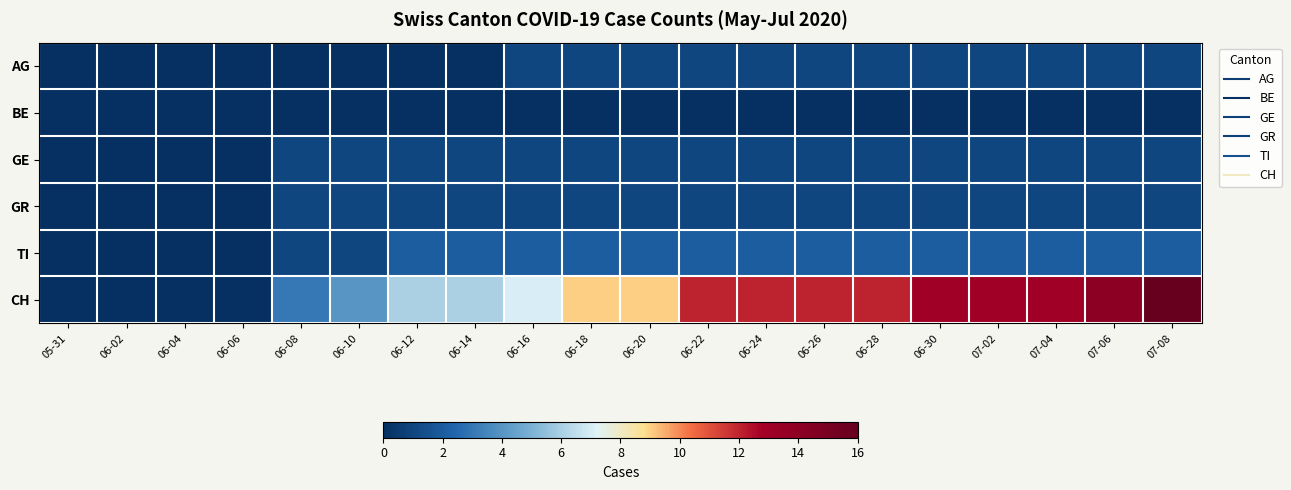

How many data points does each series have?

20